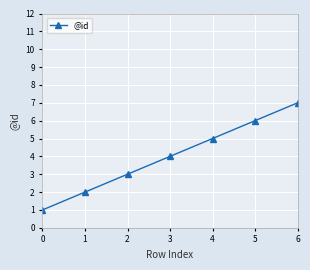

True or false: the data has more than 2 interior local peaks.

False